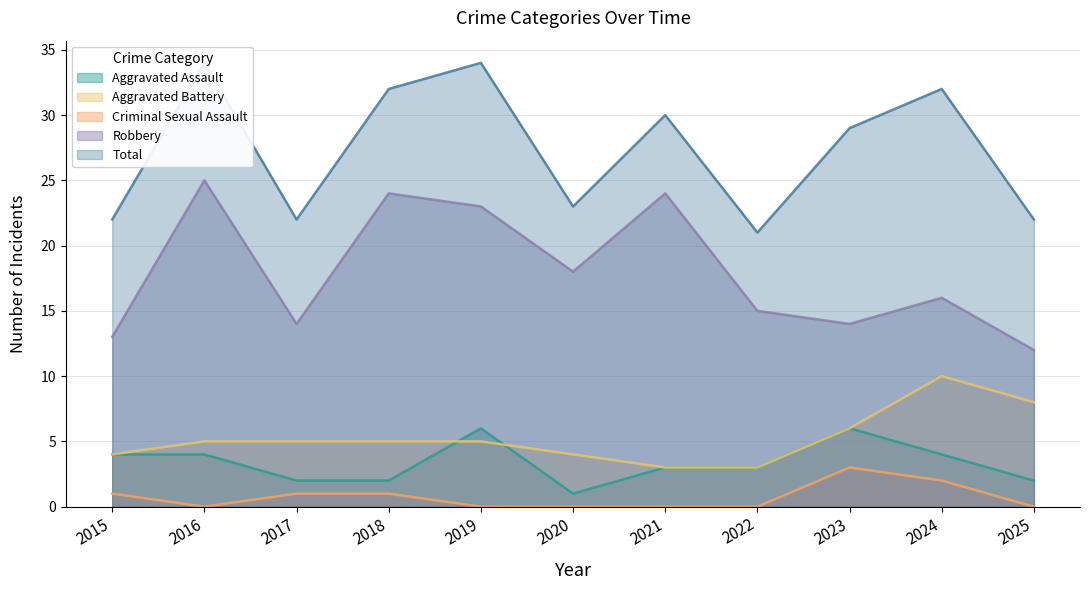

Is the value of Criminal Sexual Assault at 2019 greater than the value of Aggravated Battery at 2023?

No